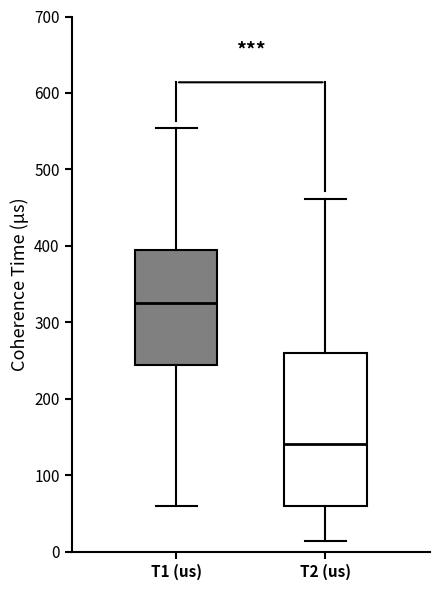

Reading left to right, read every box against the y-axis: the position of its median line, the range the box covers, and the ends of its whiskers. The values are not printed on the chart, so give them approximately, as read against the axis.

T1 (us): median 330, box 240 to 390, whiskers 60 to 550
T2 (us): median 140, box 60 to 260, whiskers 10 to 460